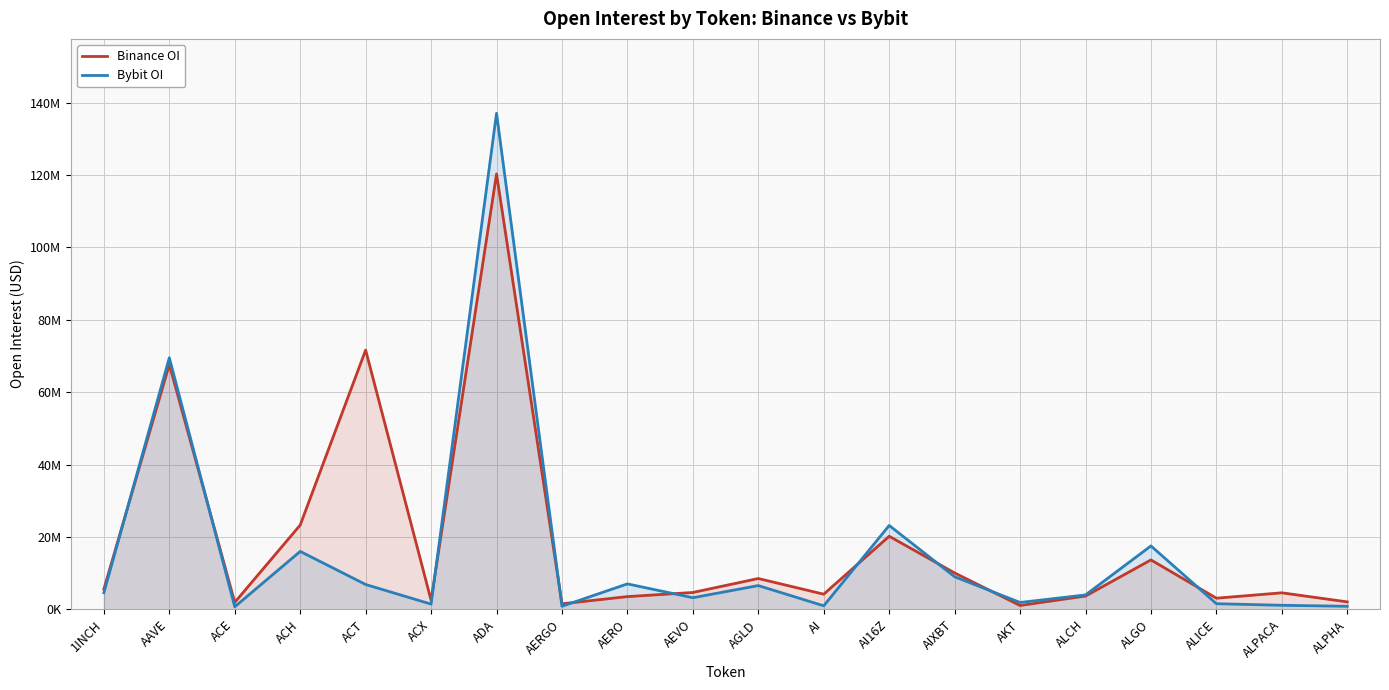

What is the difference between the second highest and minimum values in the Binance OI series?

70555473